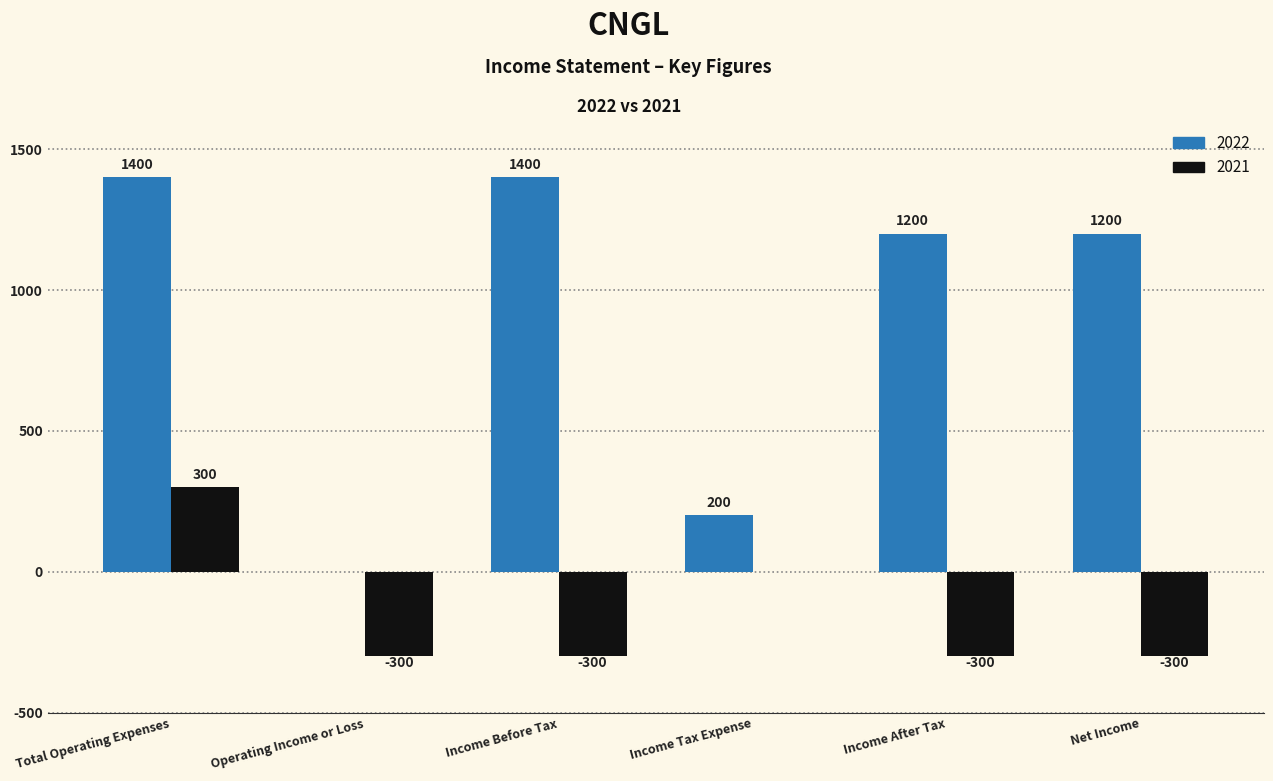

What is the difference between the 2021 values at Income Tax Expense and Total Operating Expenses?

300